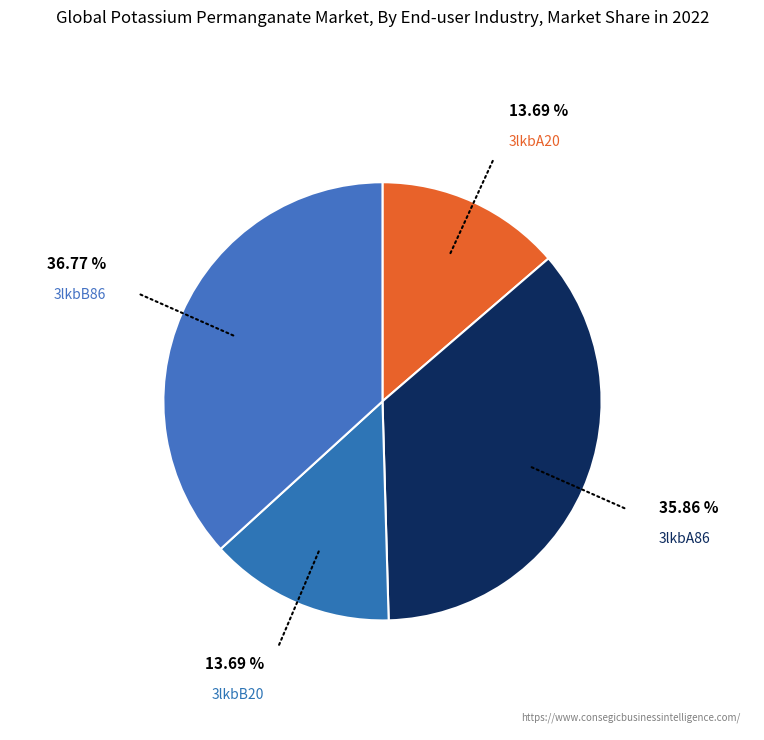

True or false: 3lkbB86 accounts for 37% of the total.

True